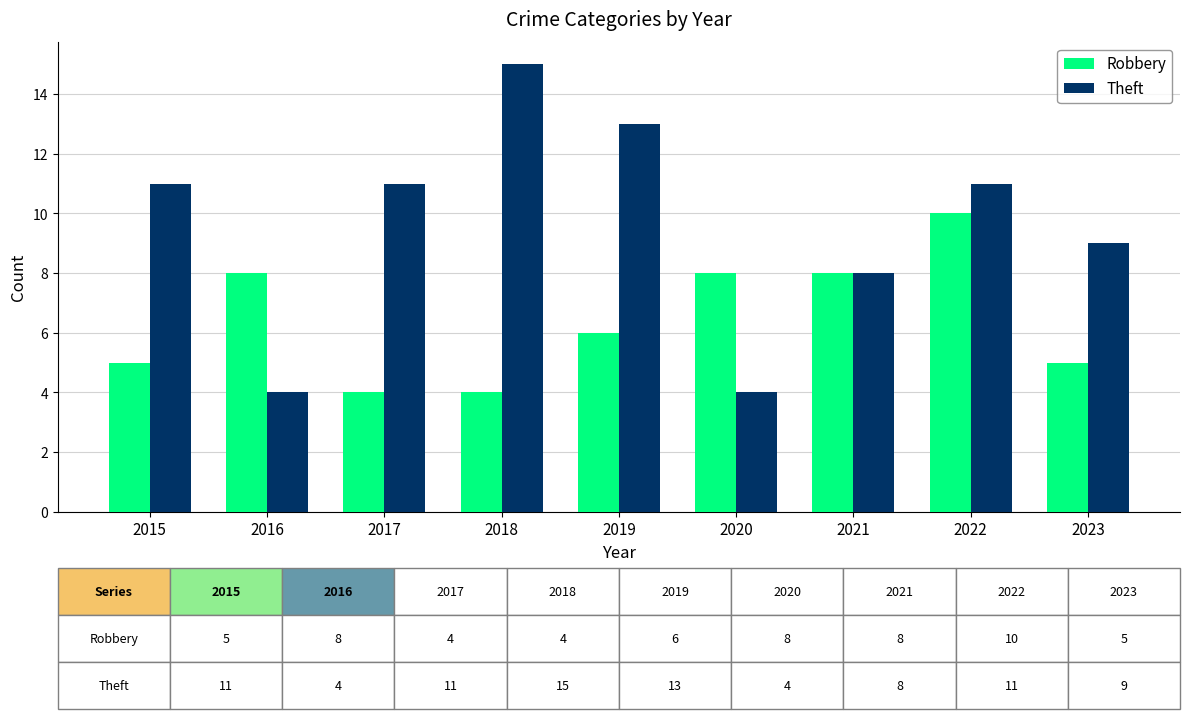

Reading right to left, list all the values displayed in this chart.

Robbery: 2023=5	2022=10	2021=8	2020=8	2019=6	2018=4	2017=4	2016=8	2015=5
Theft: 2023=9	2022=11	2021=8	2020=4	2019=13	2018=15	2017=11	2016=4	2015=11